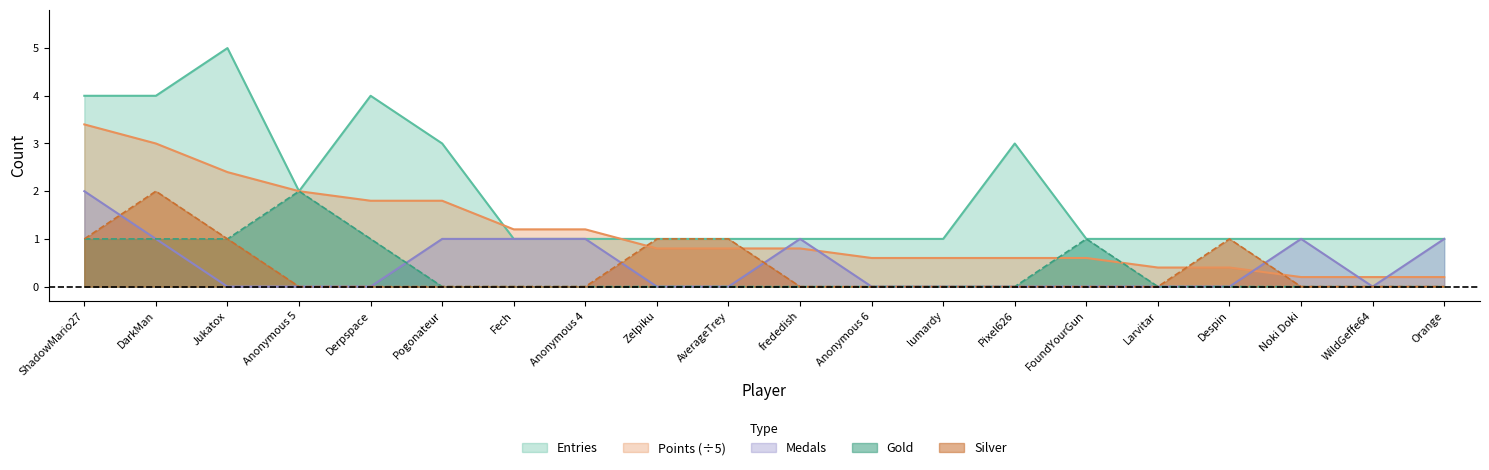

Reading left to right, extract all data points from this chart.

Entries: ShadowMario27=4.0	DarkMan=4.0	Jukatox=5.0	Anonymous 5=2.0	Derpspace=4.0	Pogonateur=3.0	Fech=1.0	Anonymous 4=1.0	Zelpiku=1.0	AverageTrey=1.0	frededish=1.0	Anonymous 6=1.0	lumardy=1.0	Pixel626=3.0	FoundYourGun=1.0	Larvitar=1.0	Despin=1.0	Noki Doki=1.0	WildGeffe64=1.0	Orange=1.0
Points: ShadowMario27=3.4	DarkMan=3.0	Jukatox=2.4	Anonymous 5=2.0	Derpspace=1.8	Pogonateur=1.8	Fech=1.2	Anonymous 4=1.2	Zelpiku=0.8	AverageTrey=0.8	frededish=0.8	Anonymous 6=0.6	lumardy=0.6	Pixel626=0.6	FoundYourGun=0.6	Larvitar=0.4	Despin=0.4	Noki Doki=0.2	WildGeffe64=0.2	Orange=0.2
Medals: ShadowMario27=2.0	DarkMan=1.0	Jukatox=0.0	Anonymous 5=0.0	Derpspace=0.0	Pogonateur=1.0	Fech=1.0	Anonymous 4=1.0	Zelpiku=0.0	AverageTrey=0.0	frededish=1.0	Anonymous 6=0.0	lumardy=0.0	Pixel626=0.0	FoundYourGun=0.0	Larvitar=0.0	Despin=0.0	Noki Doki=1.0	WildGeffe64=0.0	Orange=1.0
Gold: ShadowMario27=1.0	DarkMan=1.0	Jukatox=1.0	Anonymous 5=2.0	Derpspace=1.0	Pogonateur=0.0	Fech=0.0	Anonymous 4=0.0	Zelpiku=0.0	AverageTrey=0.0	frededish=0.0	Anonymous 6=0.0	lumardy=0.0	Pixel626=0.0	FoundYourGun=1.0	Larvitar=0.0	Despin=0.0	Noki Doki=0.0	WildGeffe64=0.0	Orange=0.0
Silver: ShadowMario27=1.0	DarkMan=2.0	Jukatox=1.0	Anonymous 5=0.0	Derpspace=0.0	Pogonateur=0.0	Fech=0.0	Anonymous 4=0.0	Zelpiku=1.0	AverageTrey=1.0	frededish=0.0	Anonymous 6=0.0	lumardy=0.0	Pixel626=0.0	FoundYourGun=0.0	Larvitar=0.0	Despin=1.0	Noki Doki=0.0	WildGeffe64=0.0	Orange=0.0